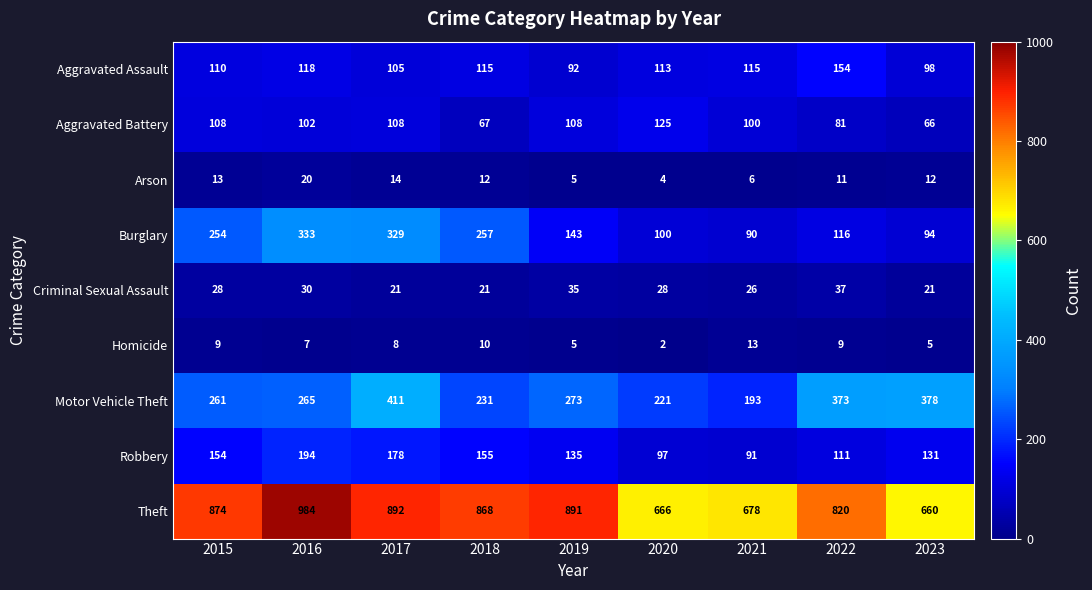

Count the number of categories in the chart.

9